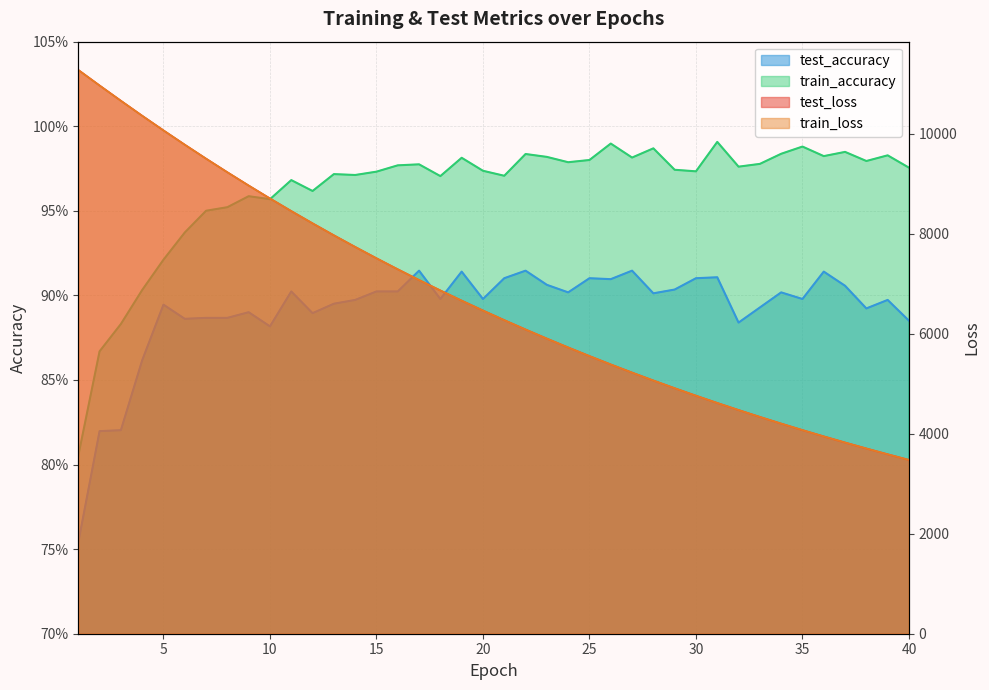

The value of test_loss at 30 is 2566.0. True or false?

False